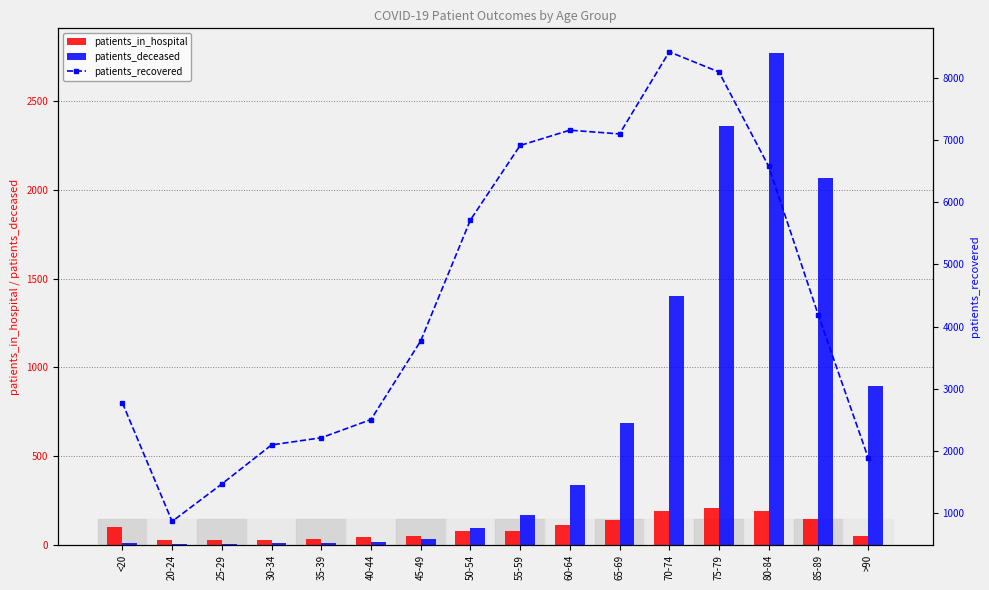

At how many categories does at least one series exceed 6461?

6